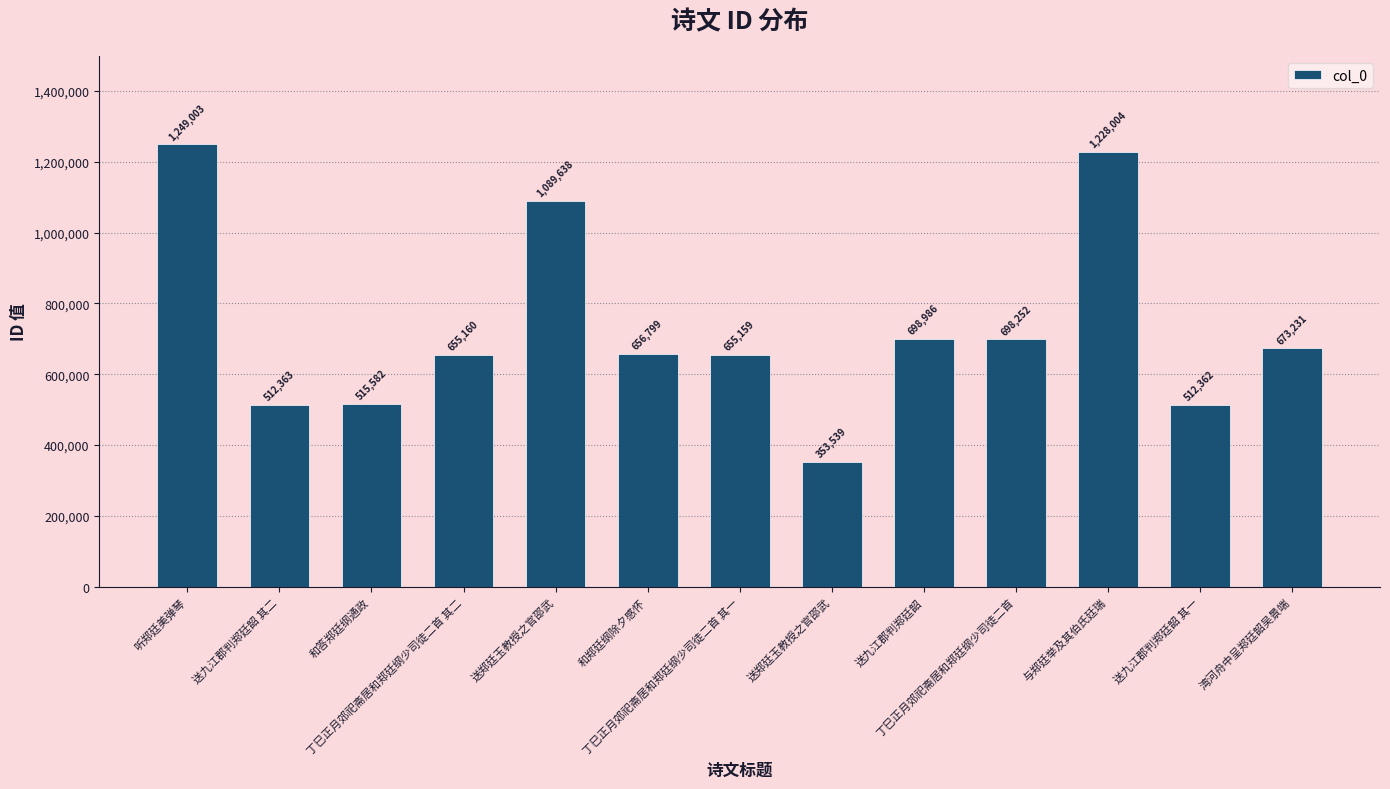

How many data points does each series have?

13